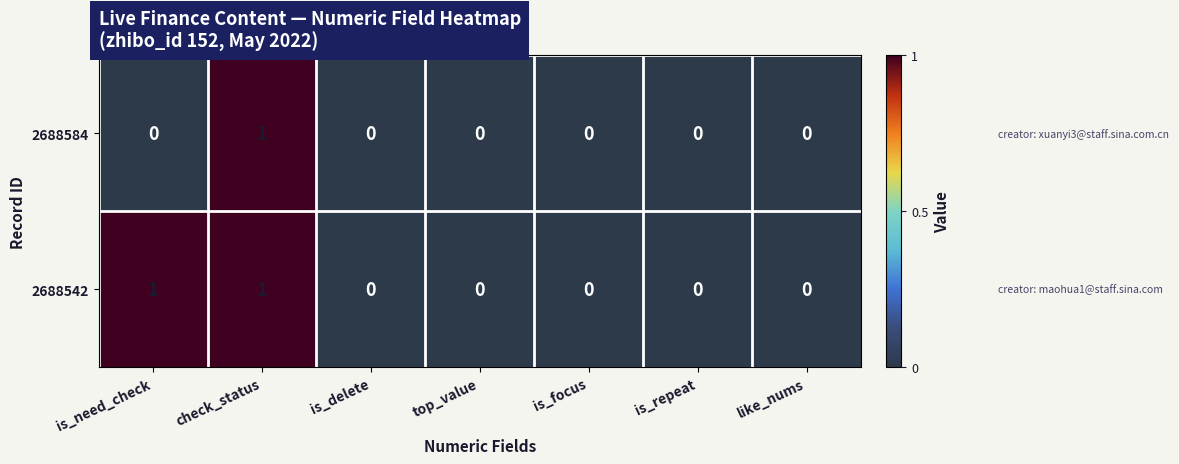

Count the 2688542 values in the range 0 to 1.

7